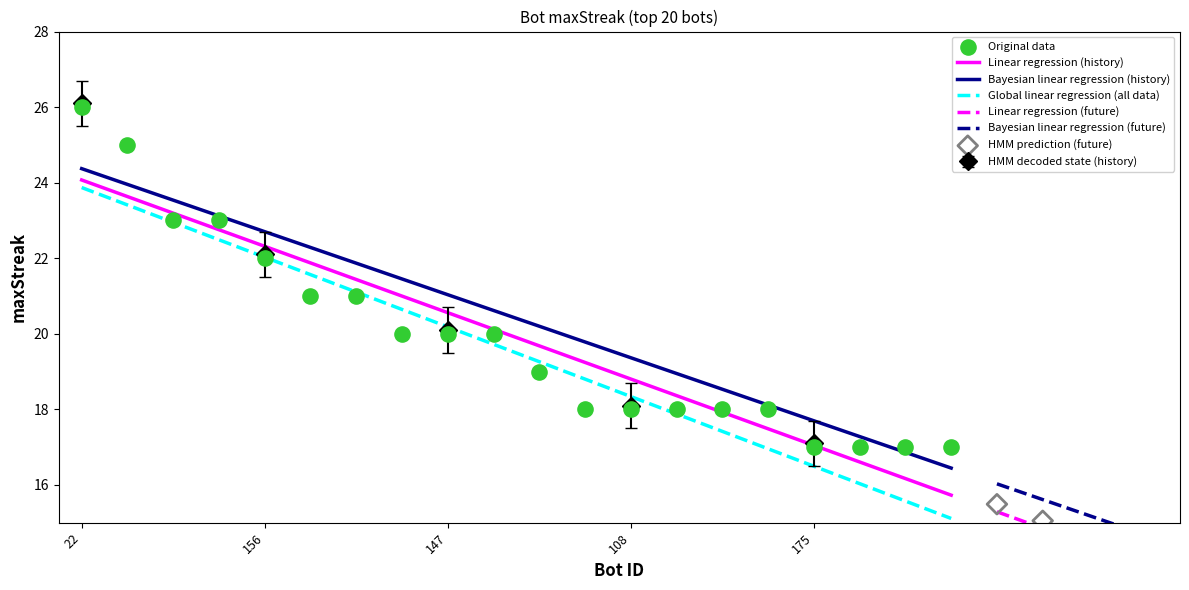

What is the ratio of the value at 177 to the value at 150?

1.2